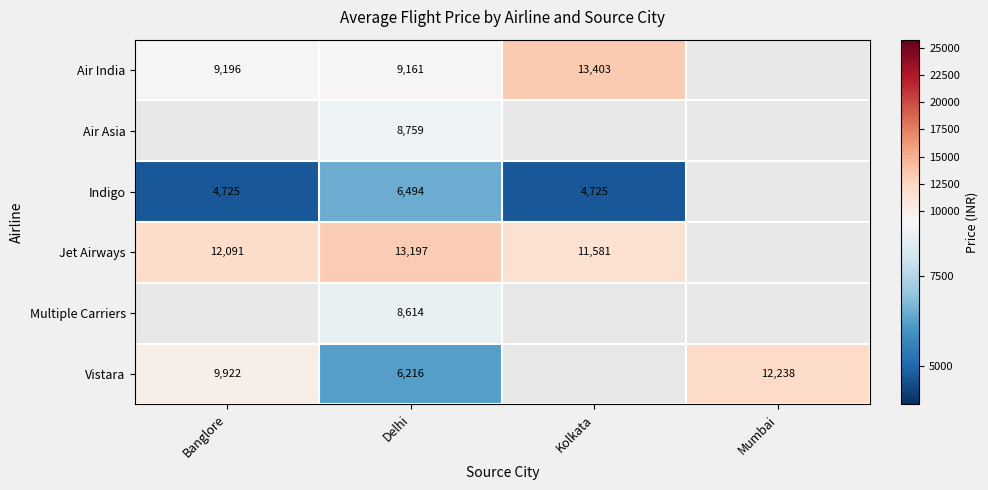

True or false: Air India has a value of 13403 at Kolkata.

True